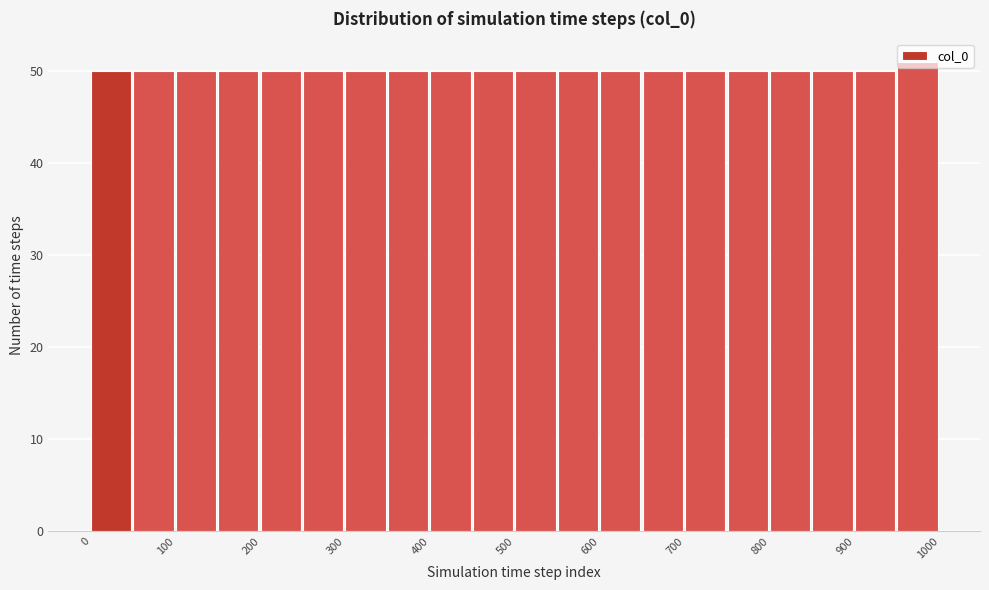

Which range on the x-axis has the tallest bar?

950 to 1000